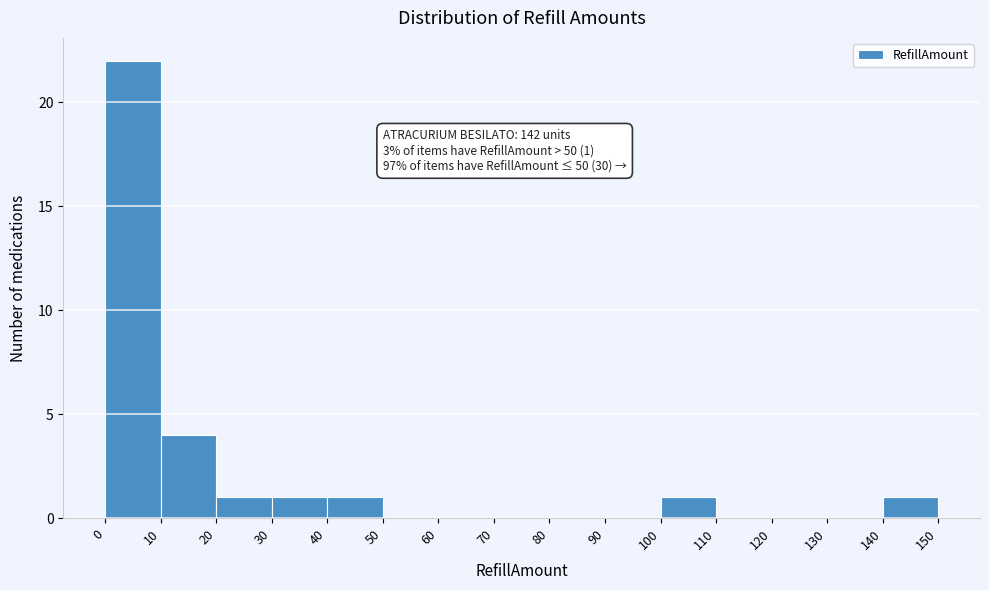

Which range on the x-axis has the tallest bar?

0 to 10